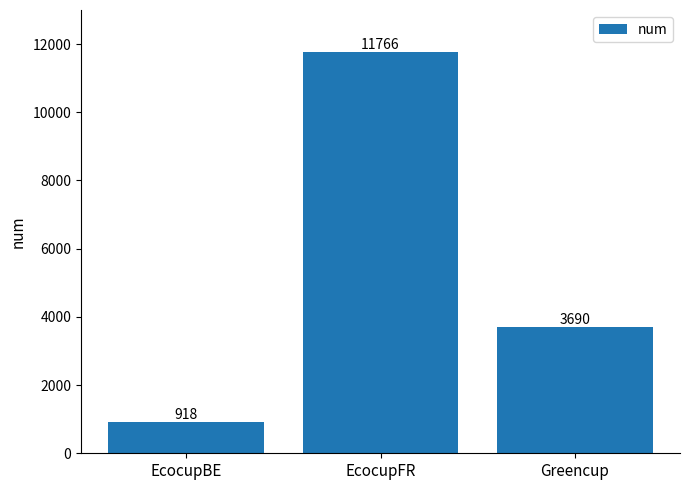

Between EcocupBE and Greencup, which is larger?

Greencup